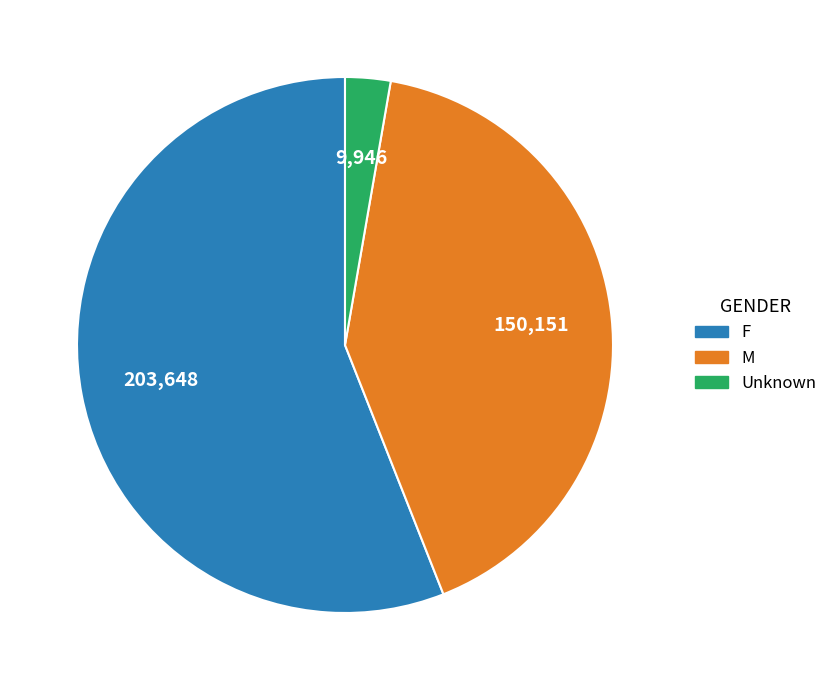

Is the sum of Unknown and M greater than half?

No